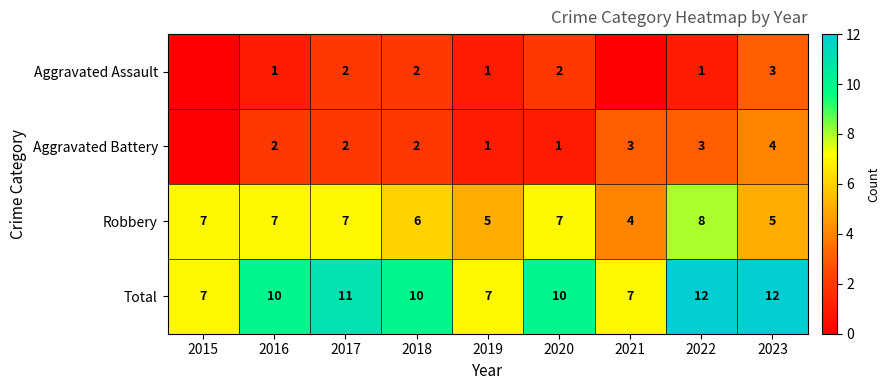

What is the total value across all series at 2015?

14